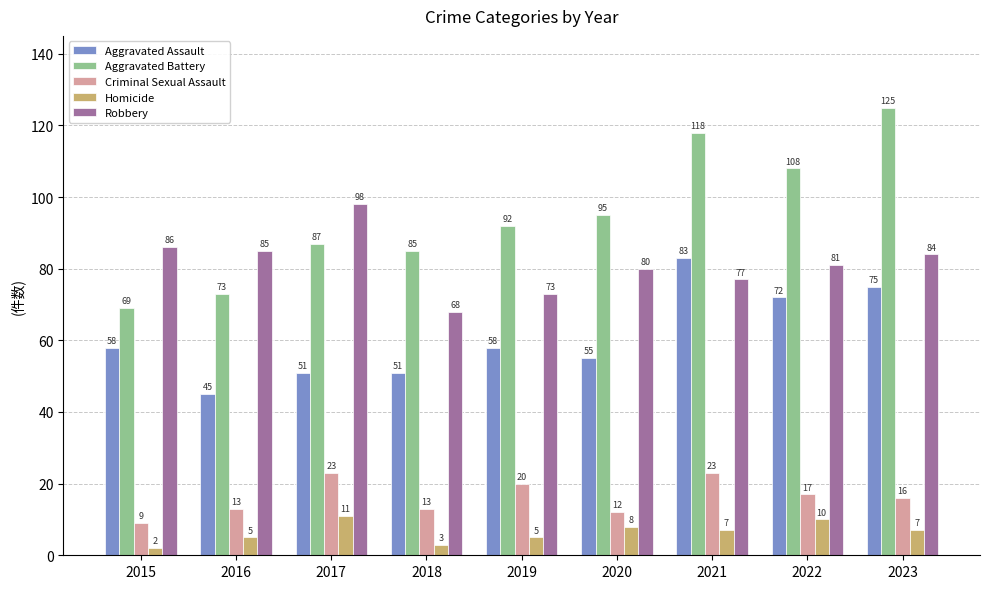

Reading right to left, what are all the values shown in this chart?

Aggravated Assault: 75	72	83	55	58	51	51	45	58
Aggravated Battery: 125	108	118	95	92	85	87	73	69
Criminal Sexual Assault: 16	17	23	12	20	13	23	13	9
Homicide: 7	10	7	8	5	3	11	5	2
Robbery: 84	81	77	80	73	68	98	85	86